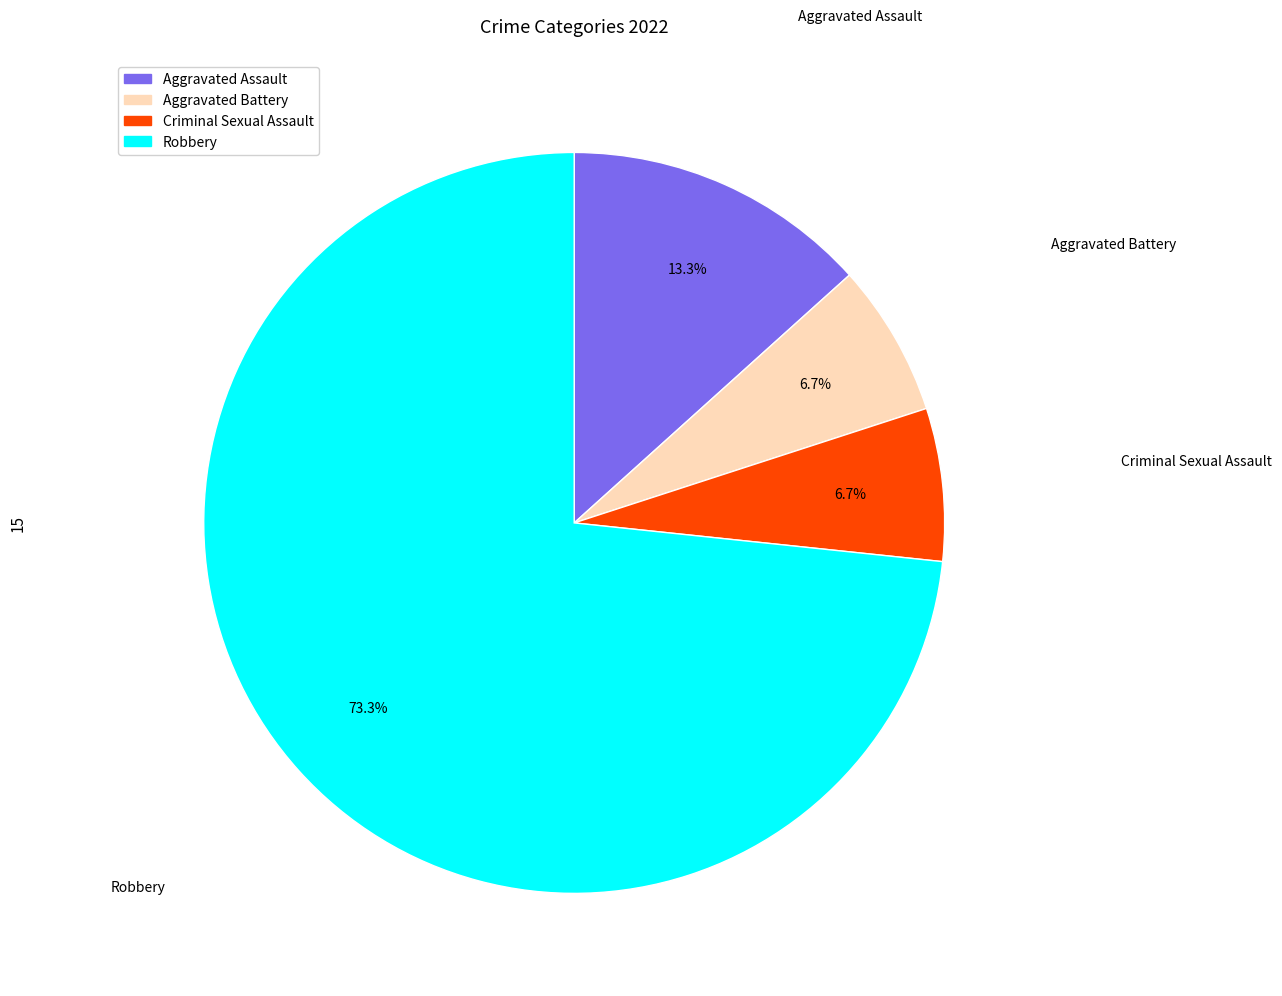

To the nearest percent, what is the average slice percentage?

25%